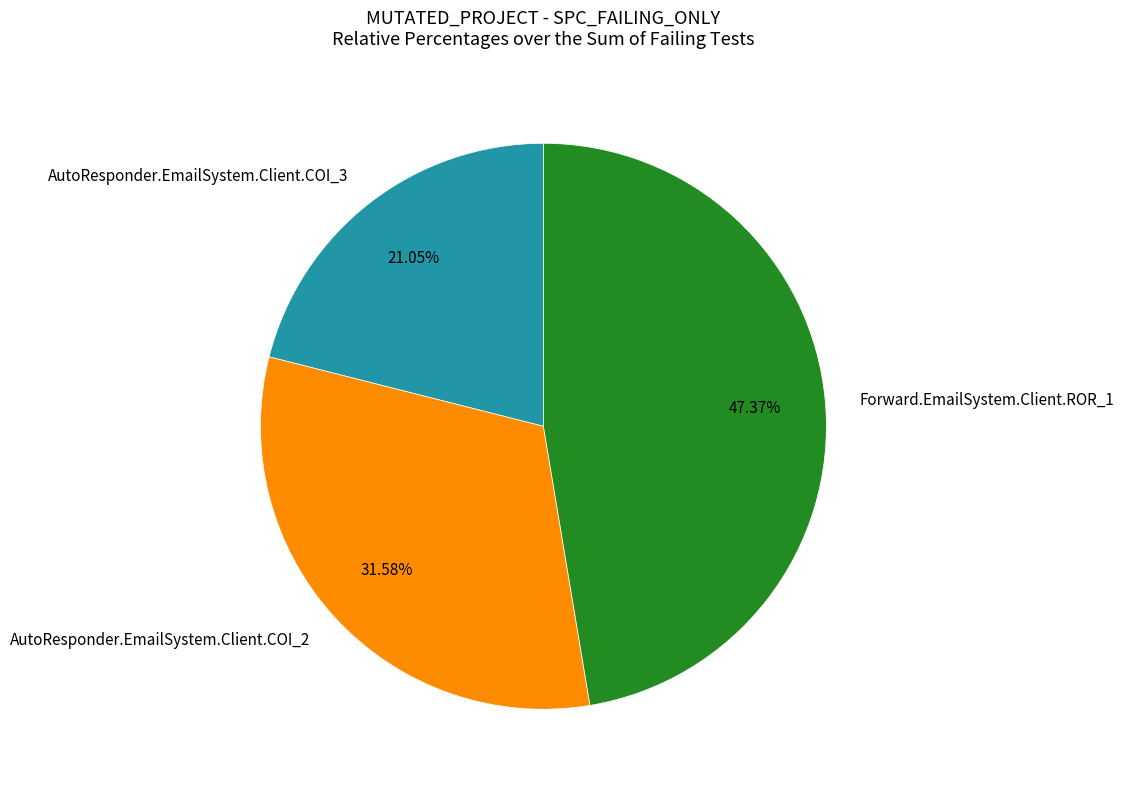

Rank the categories by value from lowest to highest.

AutoResponder.EmailSystem.Client.COI_3, AutoResponder.EmailSystem.Client.COI_2, Forward.EmailSystem.Client.ROR_1